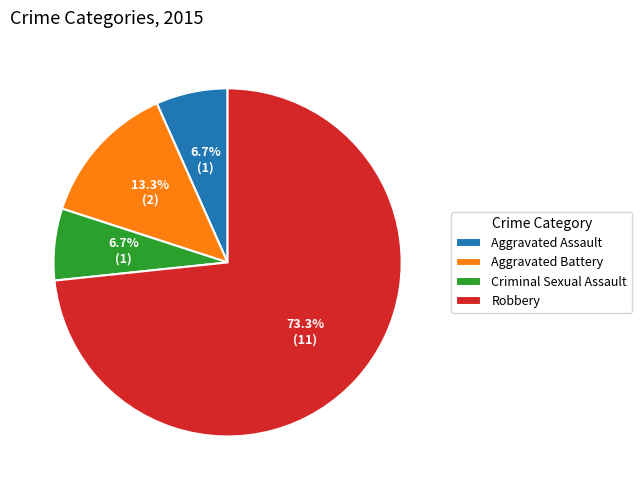

Which slice represents more than half of the pie?

Robbery